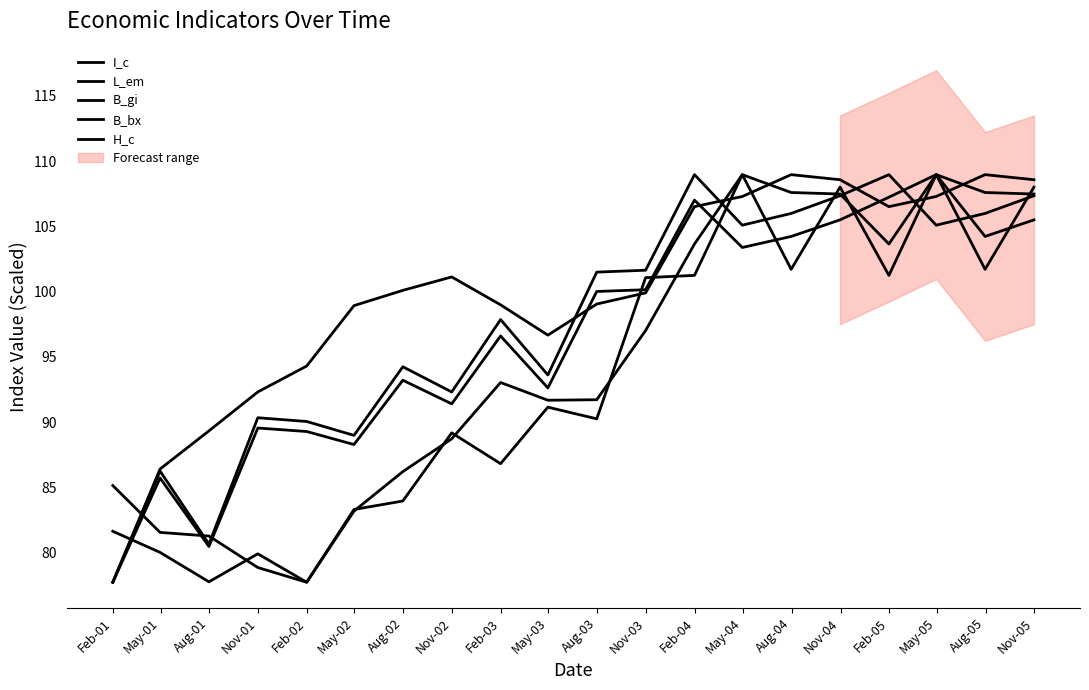

What is the spread (max minus min) of values at Feb-02?

16.6